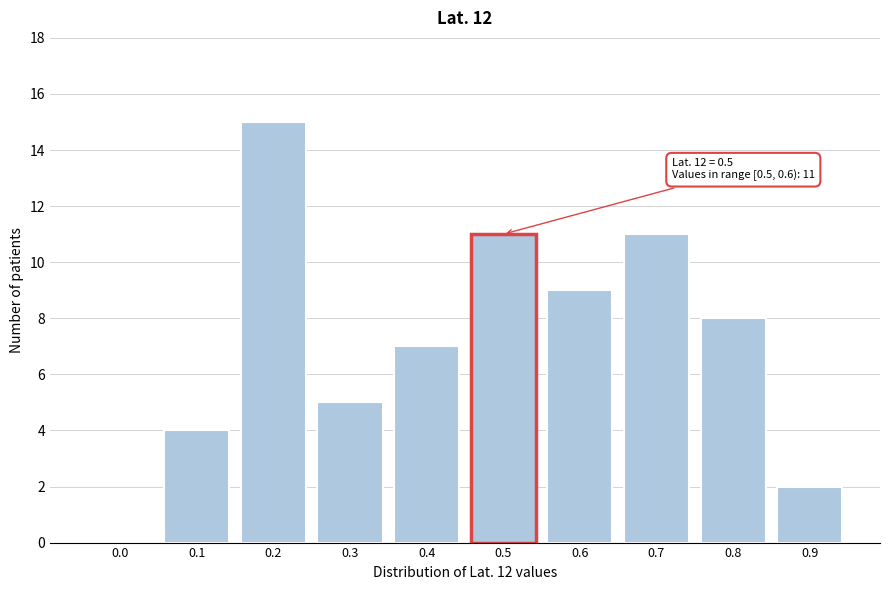

Reading left to right, extract all data points from this chart.

0.0=0	0.1=4	0.2=15	0.3=5	0.4=7	0.5=11	0.6=9	0.7=11	0.8=8	0.9=2